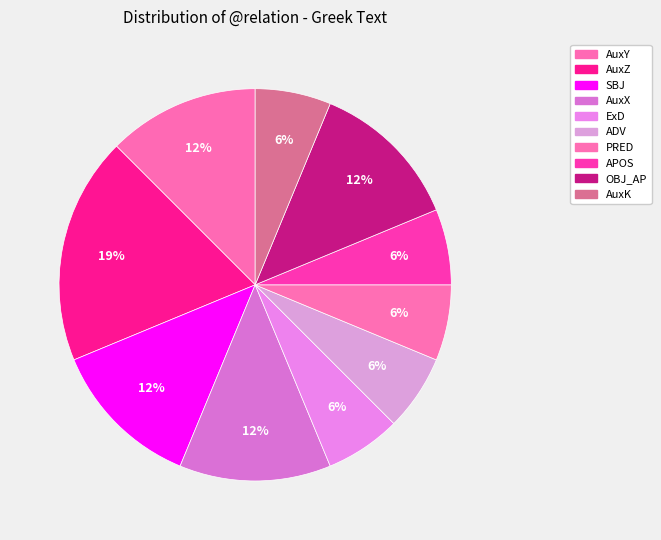

What percentage is the ADV slice, to the nearest percent?

6%